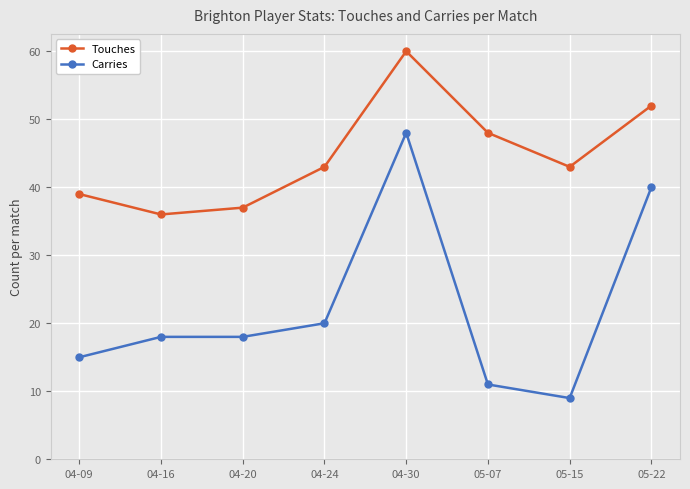

What is the greatest value displayed?

60